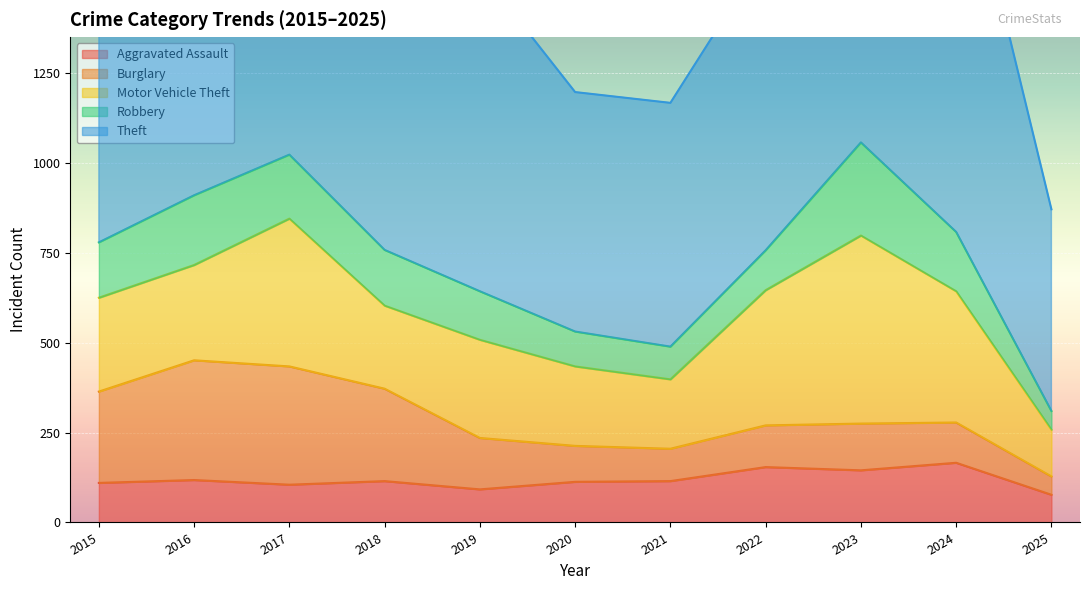

True or false: Aggravated Assault and Theft intersect in this chart.

False